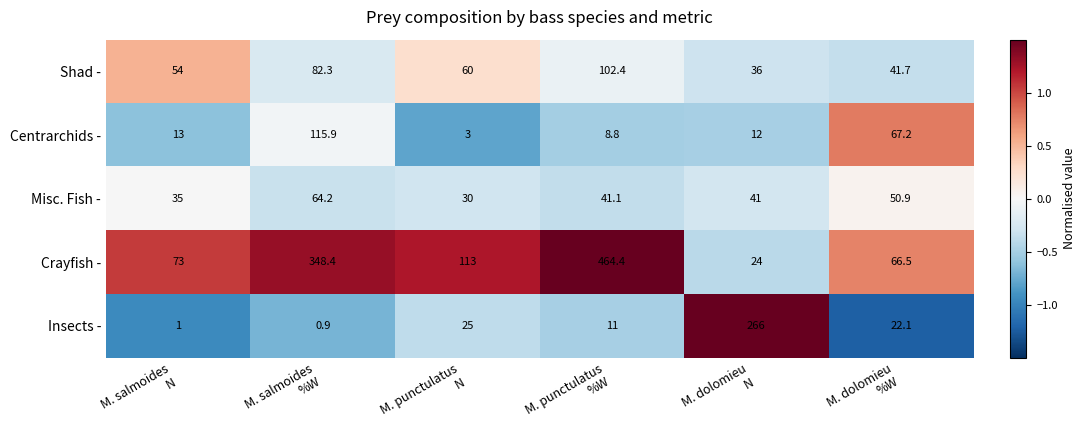

Rank the series at M. salmoides
%W from highest to lowest value.

Crayfish -, Centrarchids -, Shad -, Misc. Fish -, Insects -